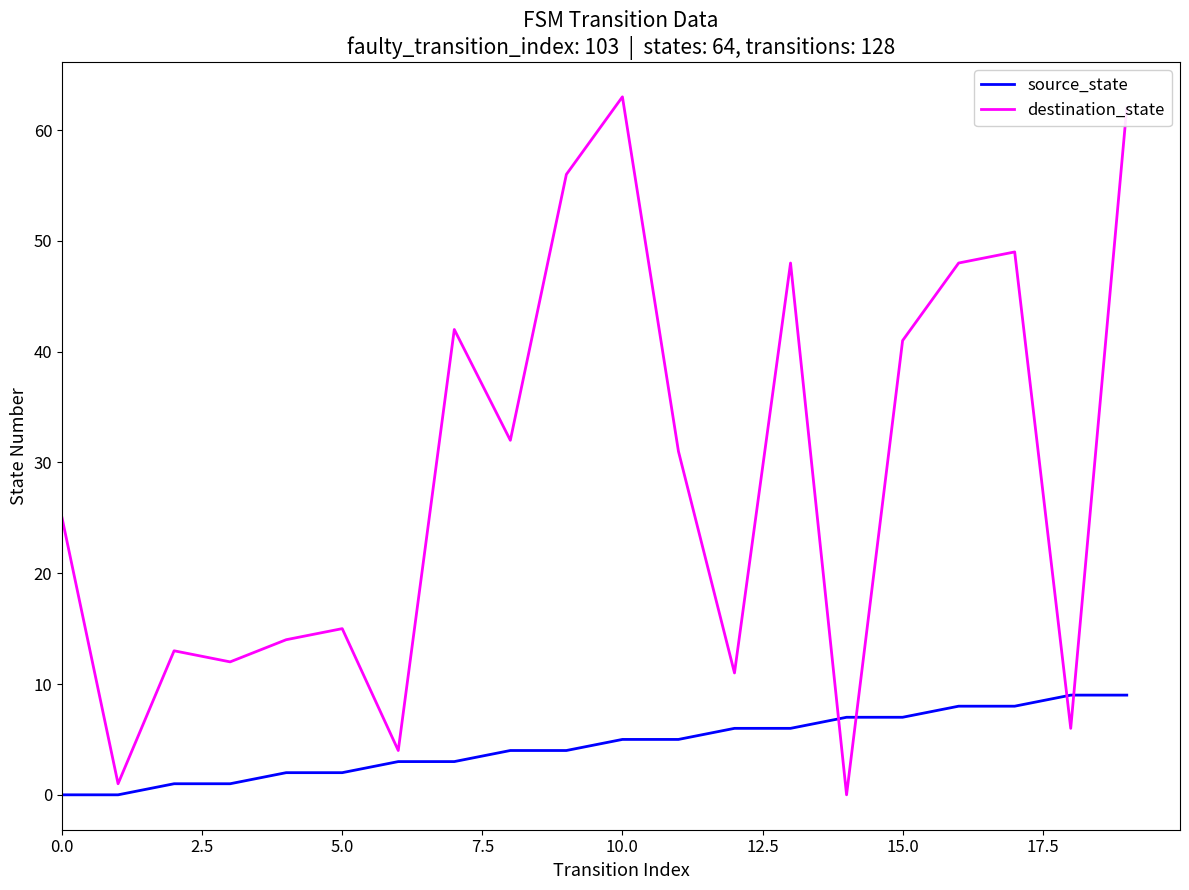

What are all the series names shown in the legend?

source_state, destination_state